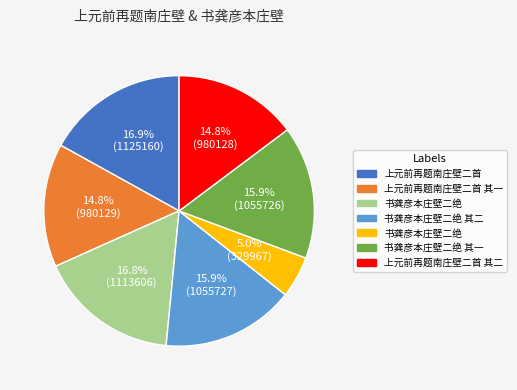

Does any single category account for the majority?

No